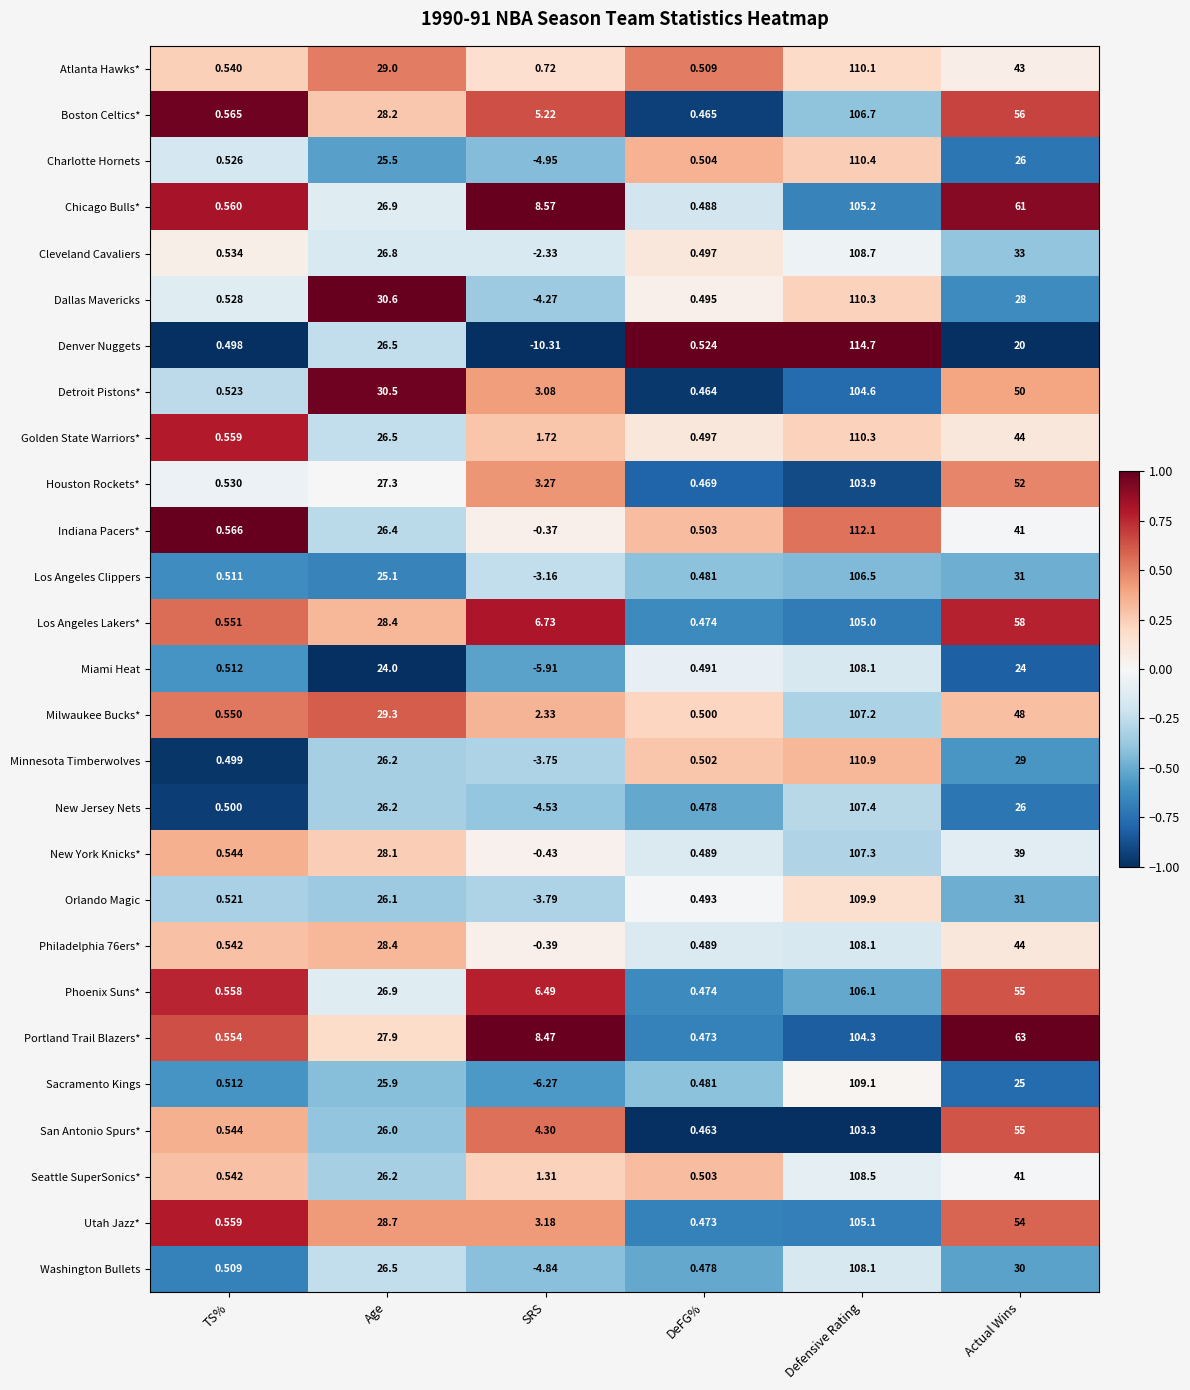

Is the value of Seattle SuperSonics* at Age greater than the value of San Antonio Spurs* at SRS?

Yes